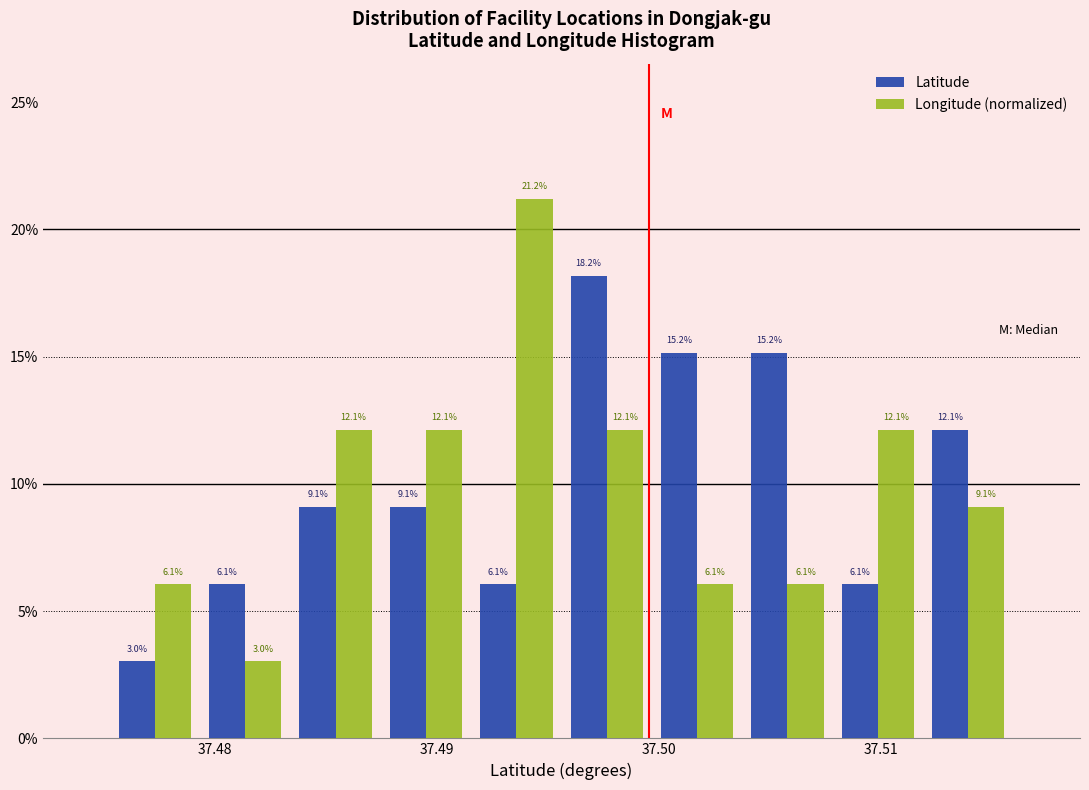

Reading left to right, list every range on the x-axis with the height of the bar of each series over it. The bar edges are not printed on the chart, so give them approximately, as read against the axis.

37.475 to 37.479: Latitude=3.0	Longitude (normalized)=6.1
37.479 to 37.483: Latitude=6.1	Longitude (normalized)=3.0
37.483 to 37.487: Latitude=9.1	Longitude (normalized)=12.1
37.487 to 37.492: Latitude=9.1	Longitude (normalized)=12.1
37.492 to 37.496: Latitude=6.1	Longitude (normalized)=21.2
37.496 to 37.500: Latitude=18.2	Longitude (normalized)=12.1
37.500 to 37.504: Latitude=15.2	Longitude (normalized)=6.1
37.504 to 37.508: Latitude=15.2	Longitude (normalized)=6.1
37.508 to 37.512: Latitude=6.1	Longitude (normalized)=12.1
37.512 to 37.516: Latitude=12.1	Longitude (normalized)=9.1